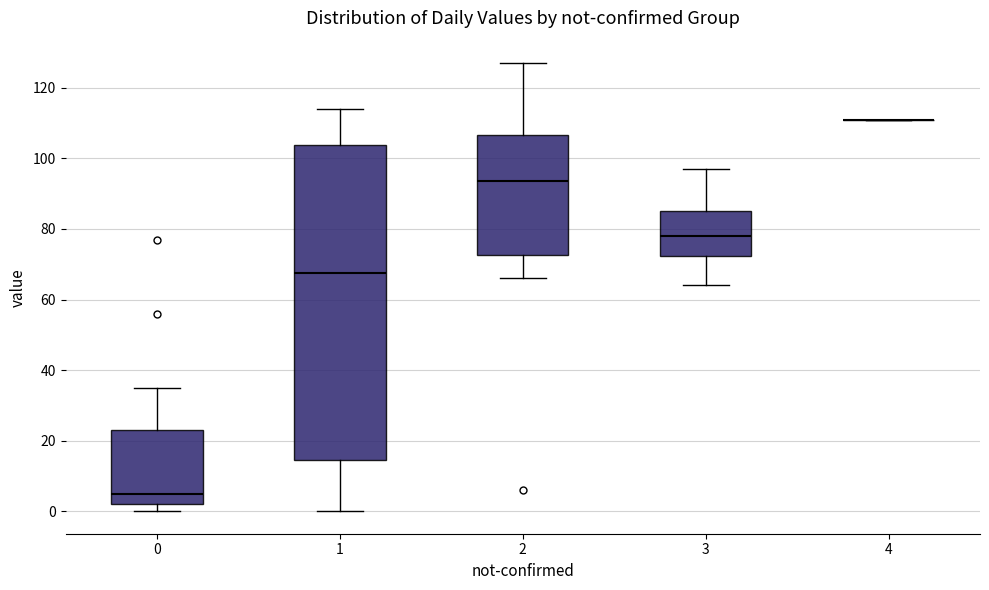

Where does the median line of the box at x = 3 sit on the y-axis? The values are not printed on the chart, so give them approximately, as read against the axis.

78